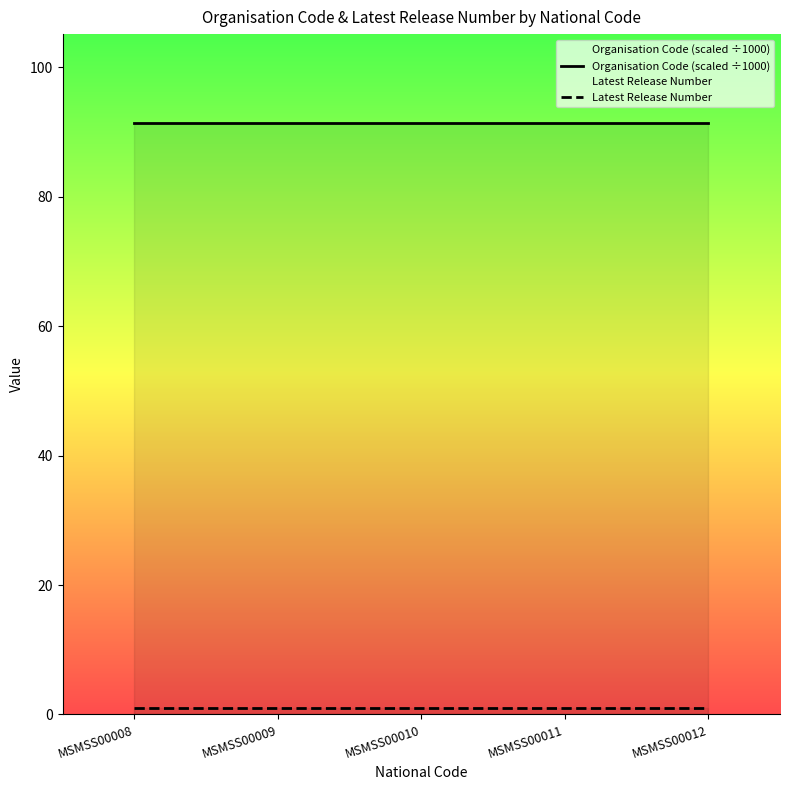

Which category has the lowest value in the Latest Release Number series?

MSMSS00008